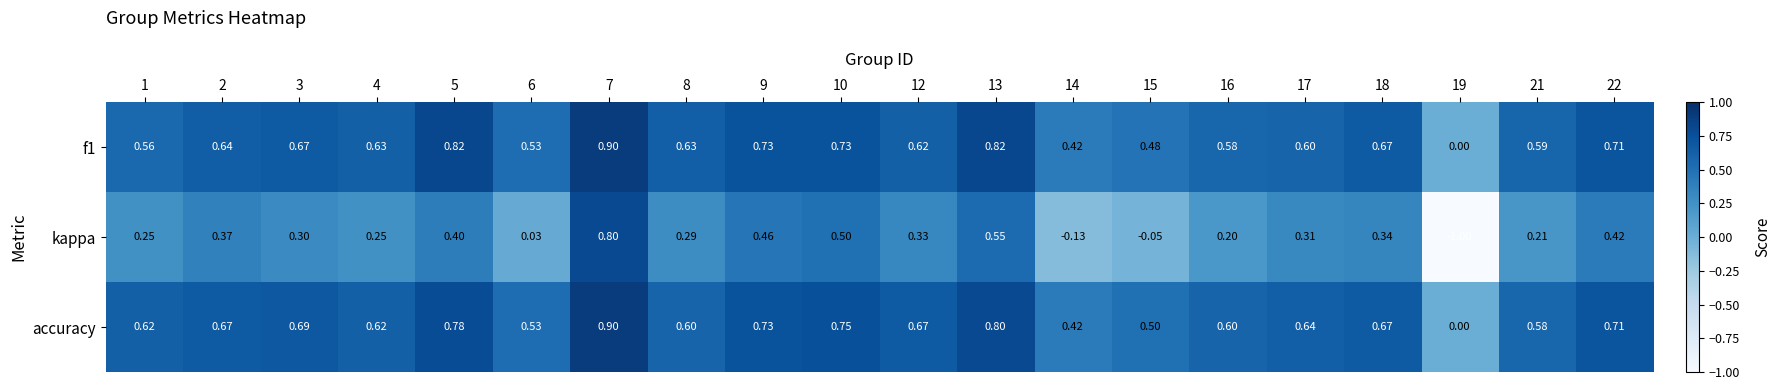

Is the value of f1 at 22 greater than the value of accuracy at 3?

Yes